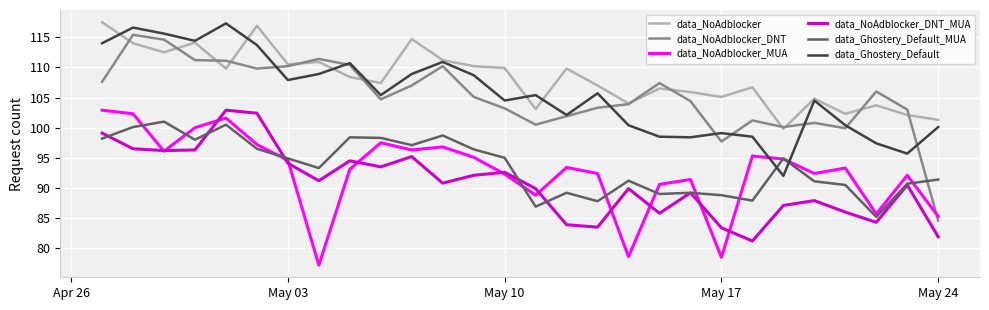

Which series has the largest total across all categories?

data_NoAdblocker